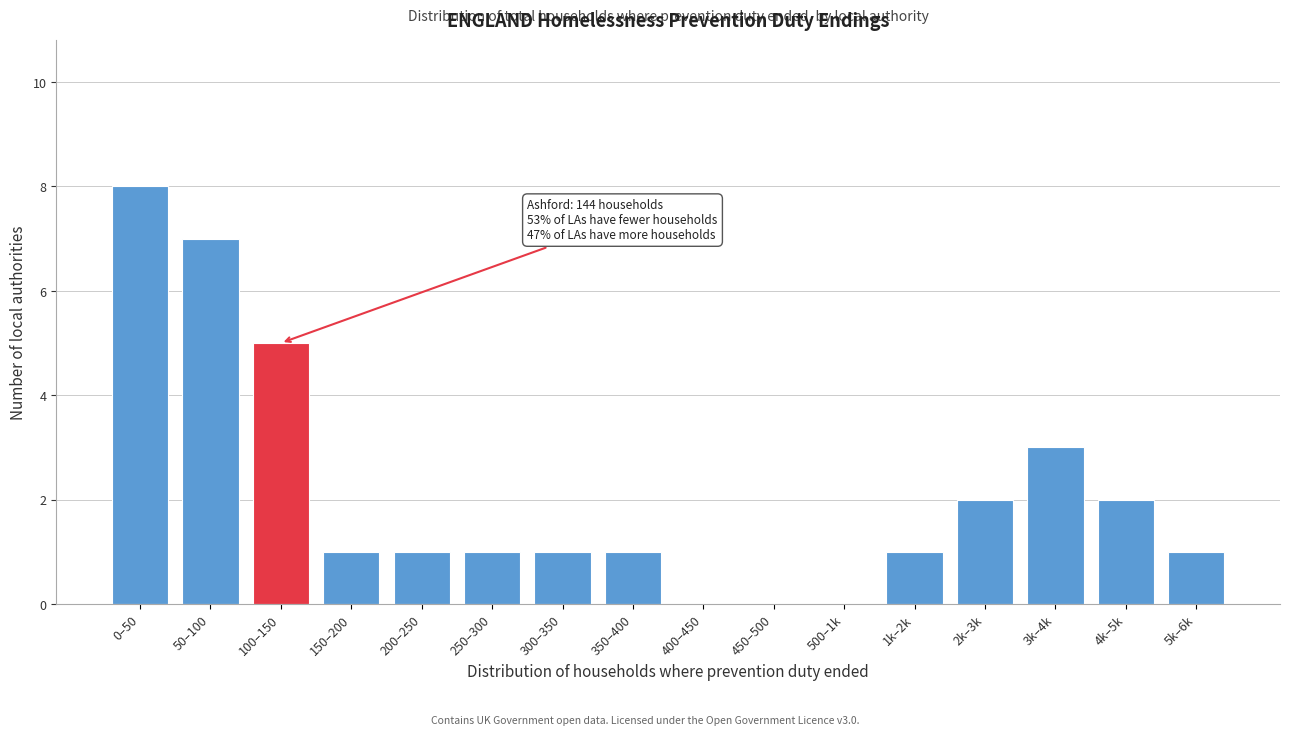

Reading left to right, what are all the values shown in this chart?

0–50=8	50–100=7	100–150=5	150–200=1	200–250=1	250–300=1	300–350=1	350–400=1	400–450=0	450–500=0	500–1k=0	1k–2k=1	2k–3k=2	3k–4k=3	4k–5k=2	5k–6k=1